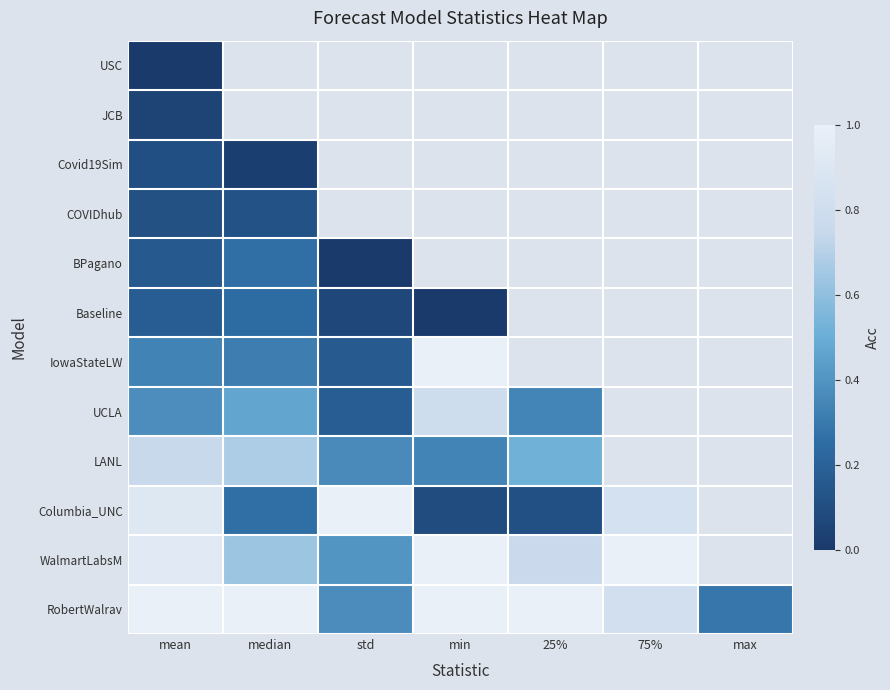

Between max and 25%, which is larger?

25%